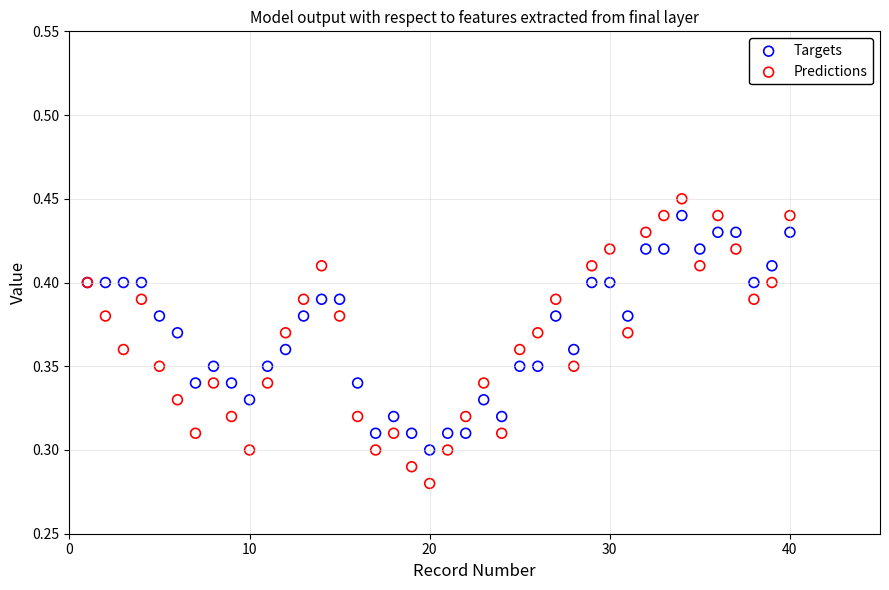

Which series reaches the maximum Y coordinate?

Predictions